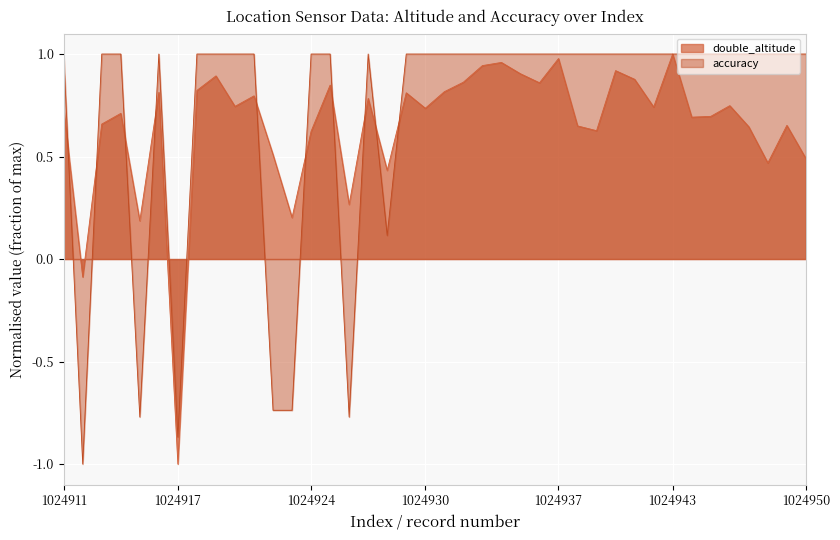

What is the difference between the double_altitude values at 1024922 and 1024919?

0.4